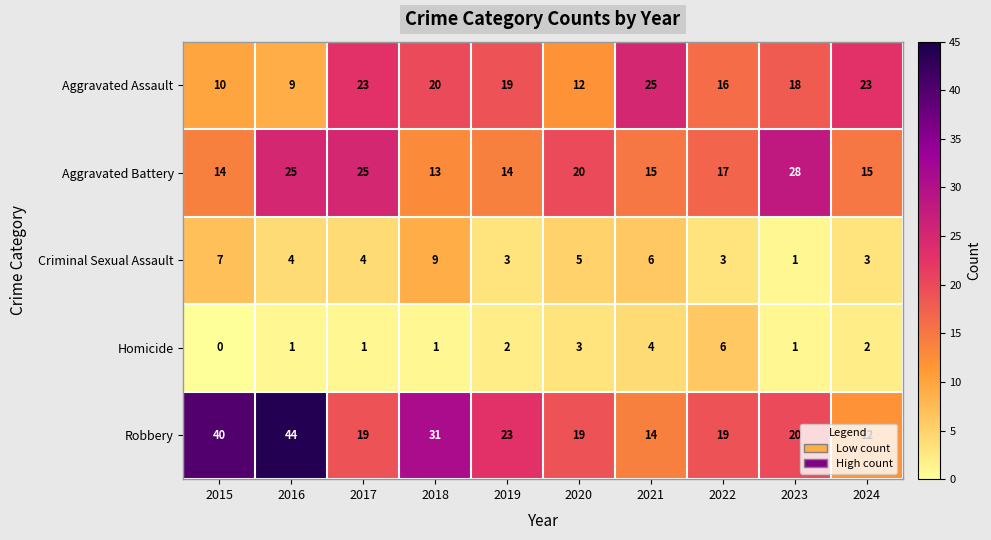

Where is Criminal Sexual Assault nearest to the value 5?

2020